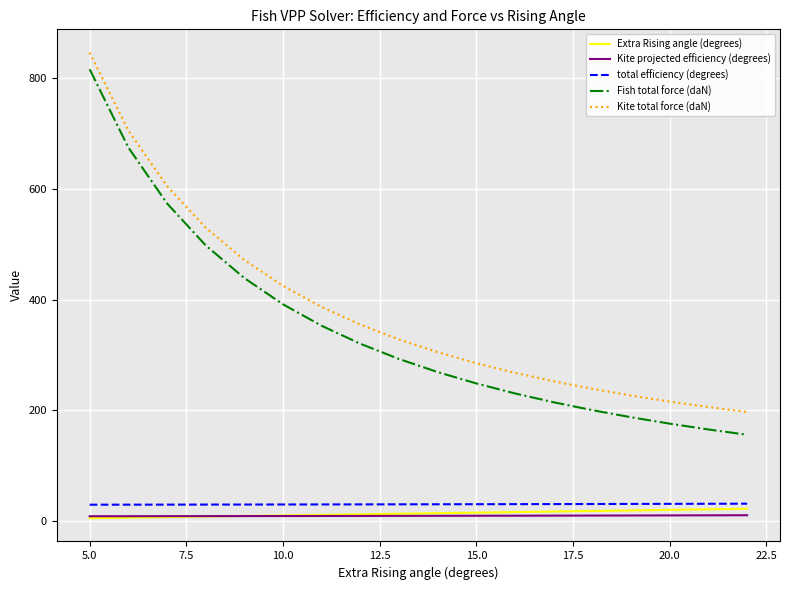

Does the chart have visible grid lines?

Yes